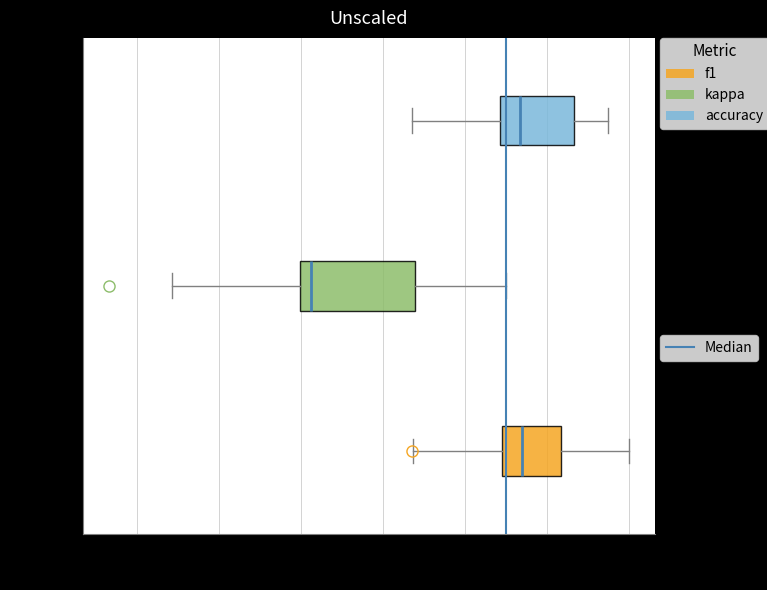

Which box's median line is the furthest to the left?

kappa